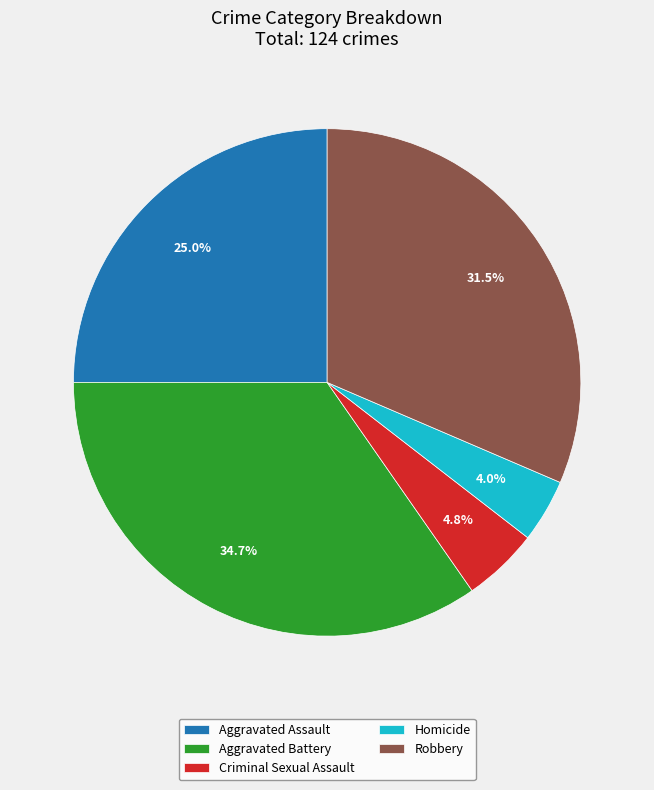

What is the largest slice in the pie chart?

Aggravated Battery